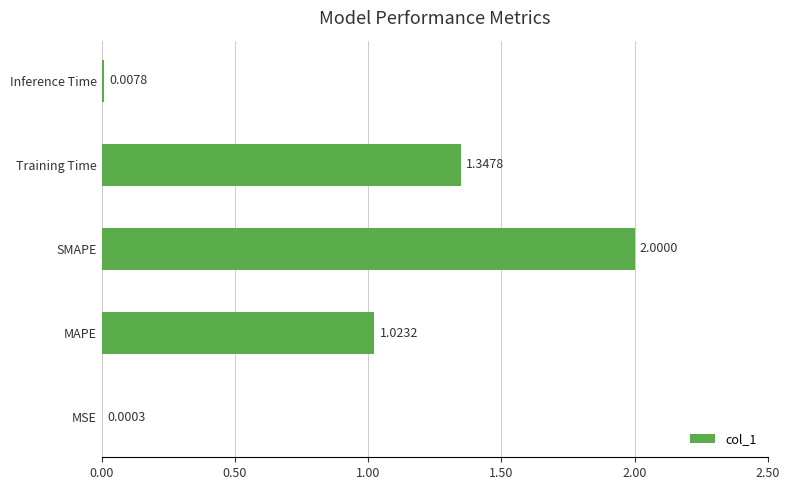

Which has a higher value, MSE or Training Time?

Training Time